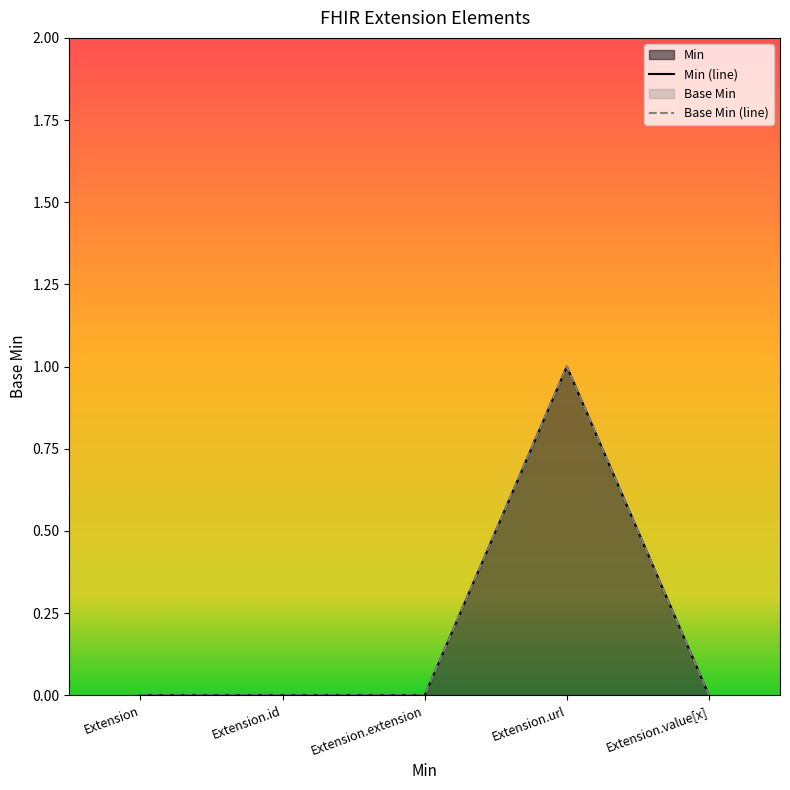

True or false: Base Min and Min intersect in this chart.

False